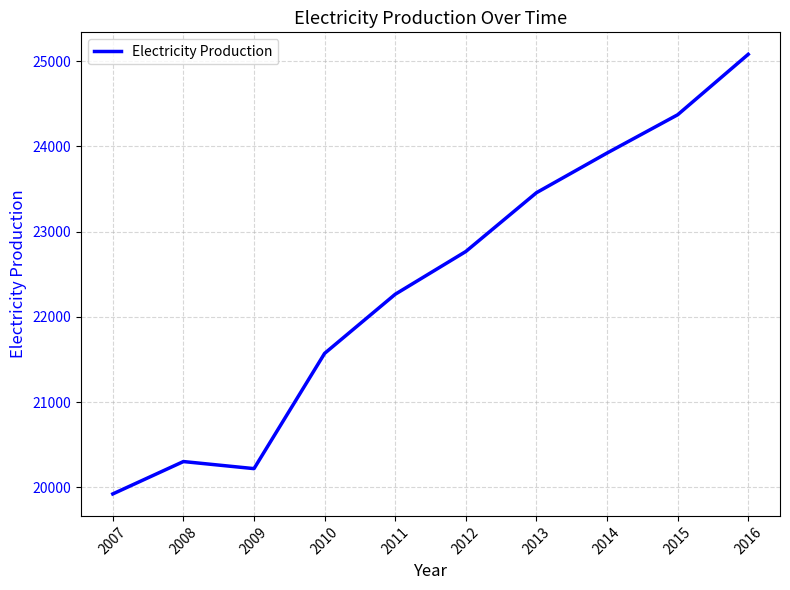

What value does the data have at 2011?

22265